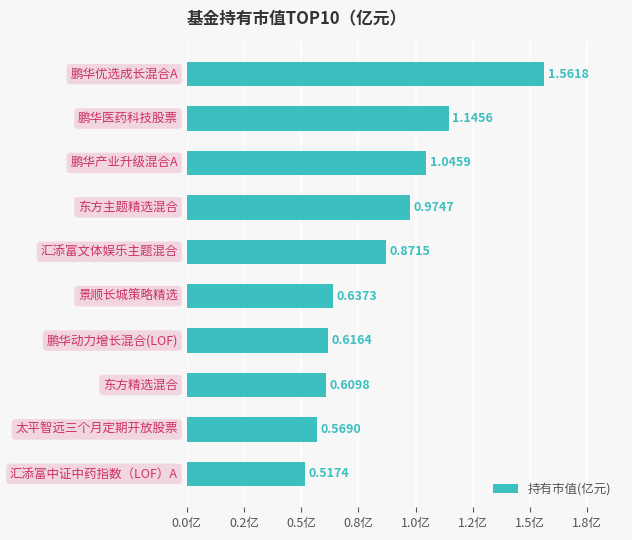

Does the chart contain any negative values?

No